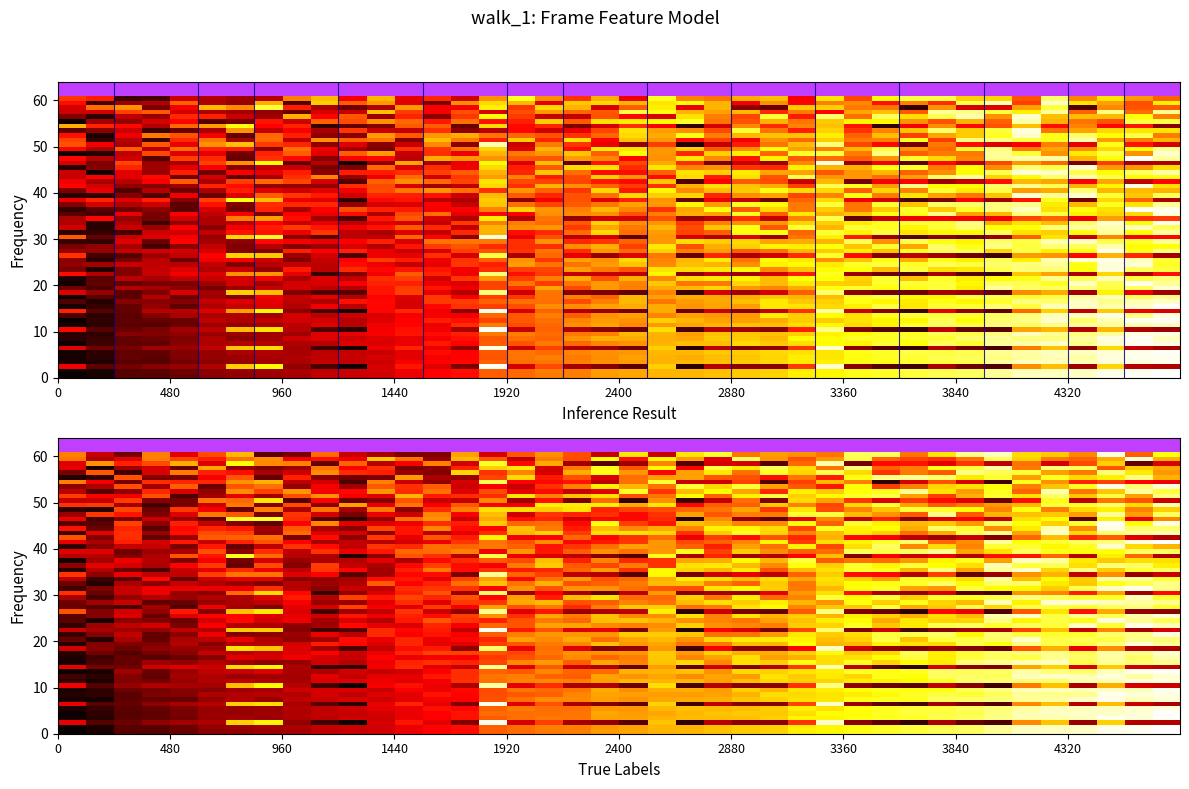

At how many categories does at least one series exceed 0?

40